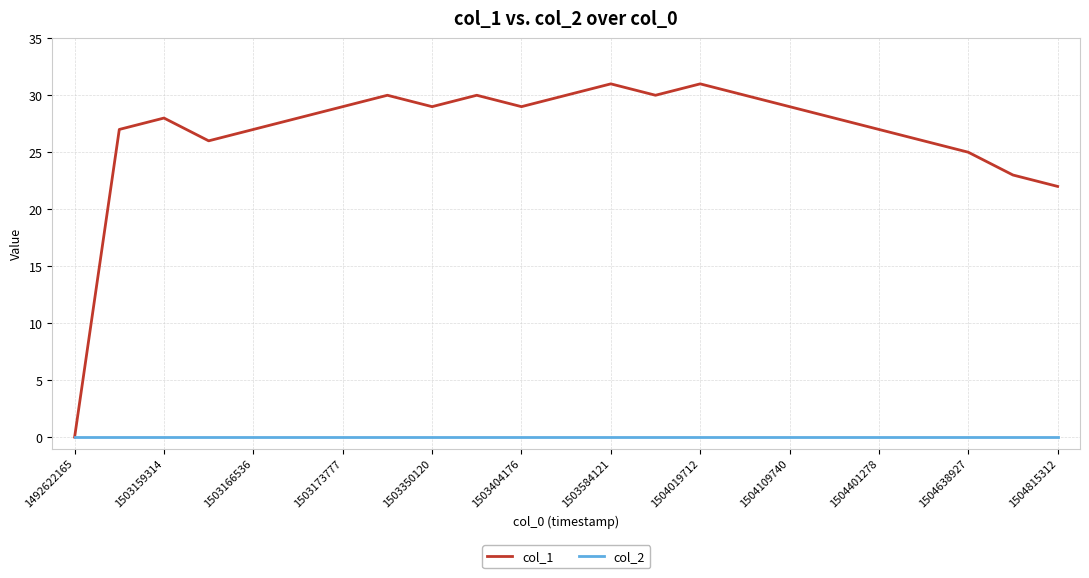

Rank the series by their average value, from lowest to highest.

col_2, col_1